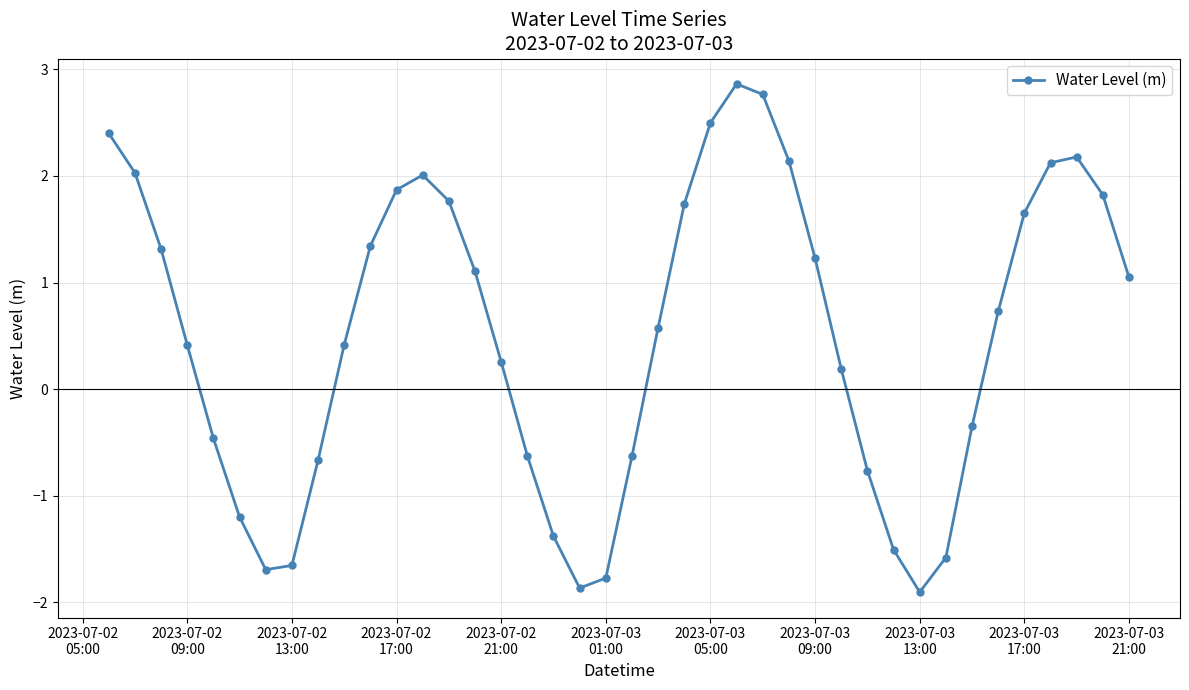

How many data points are less than 0?

15